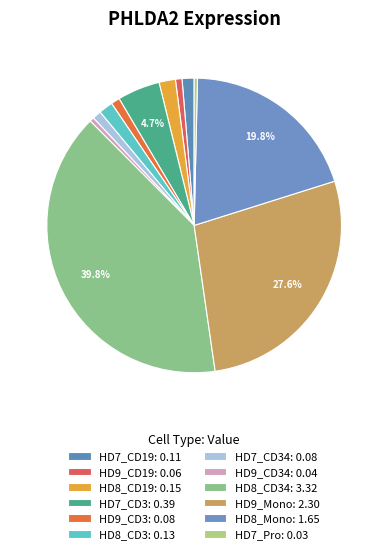

How many segments does this pie chart have?

12